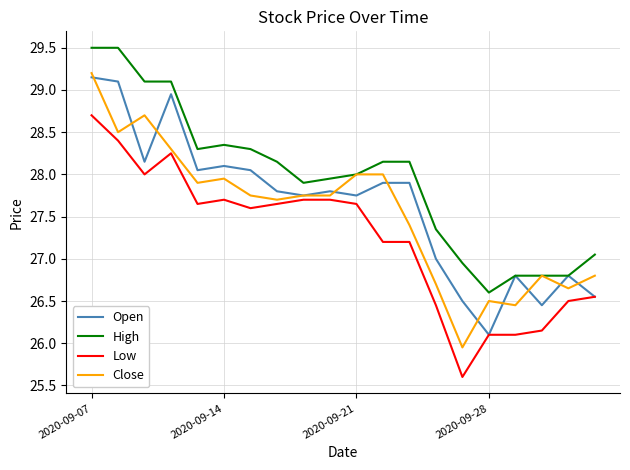

Which series has the widest spread of values?

Close